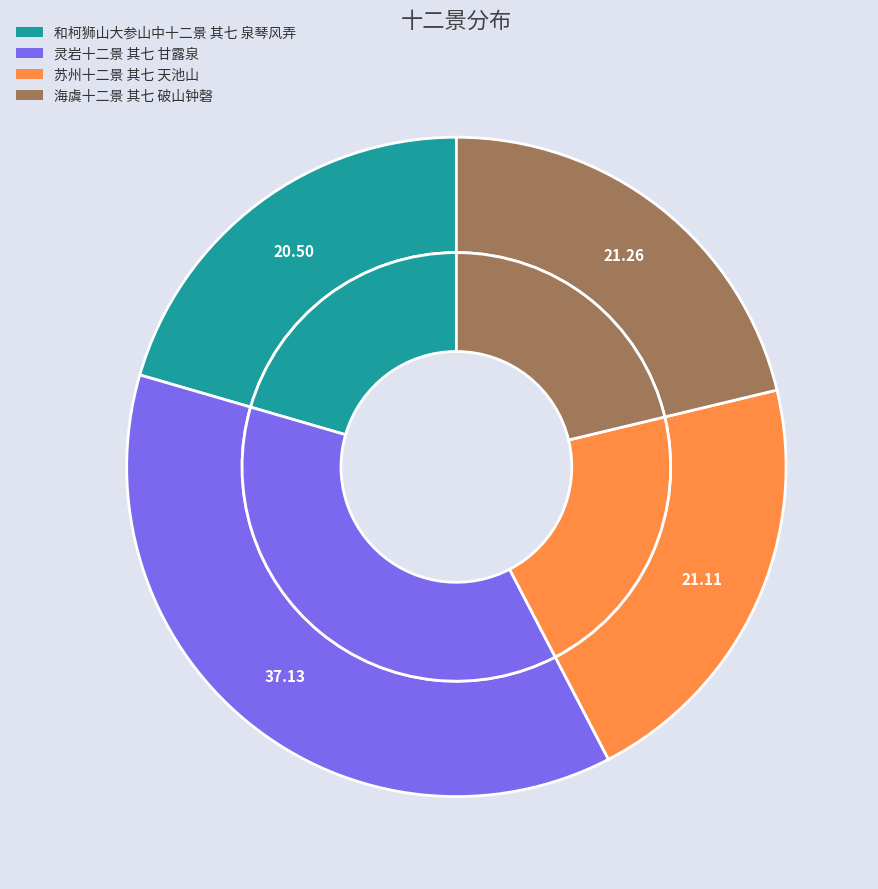

To the nearest percent, what percentage of the pie is 和柯狮山大参山中十二景 其七 泉琴风弄?

21%